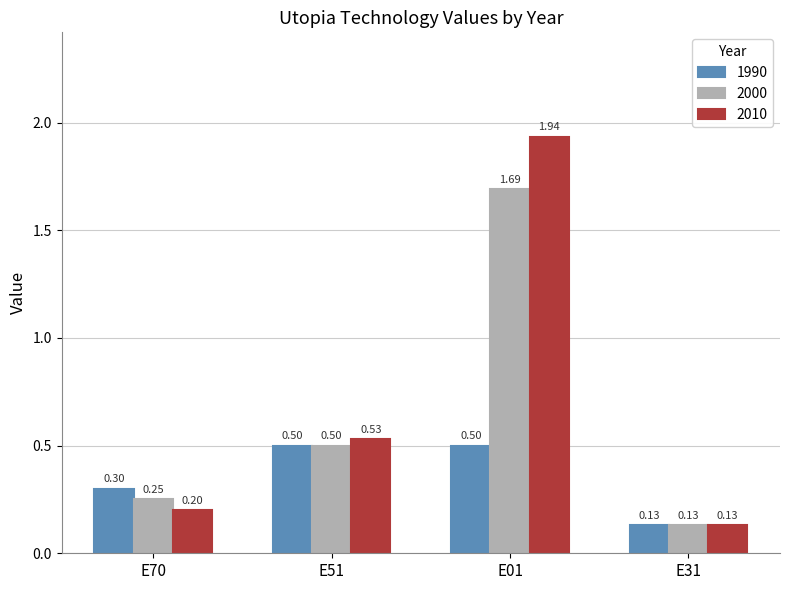

At E70, list the series in order from largest to smallest.

1990, 2000, 2010